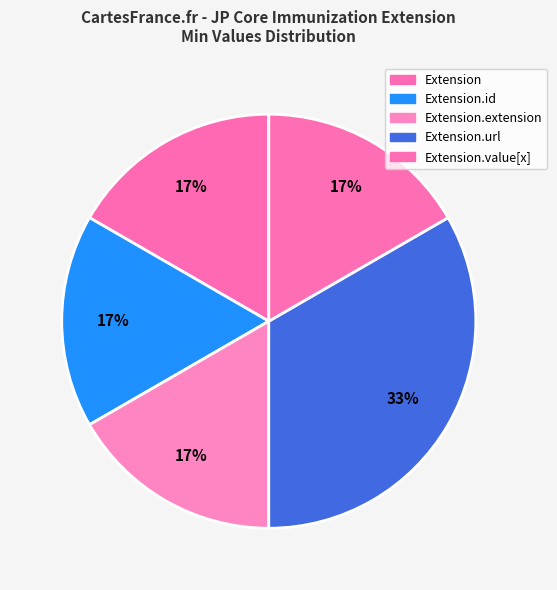

How many slices are in this pie chart?

5